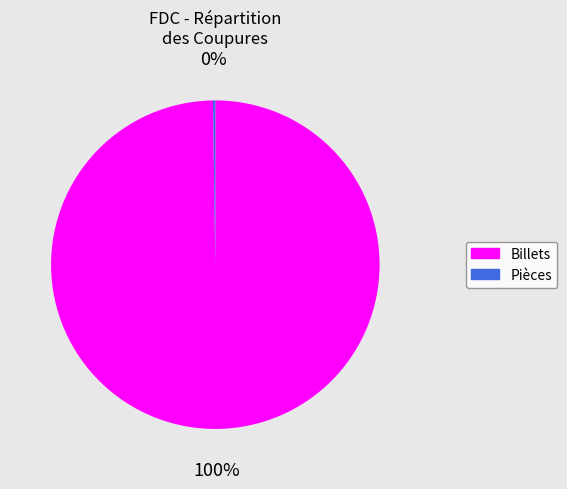

Does any single category account for the majority?

Yes